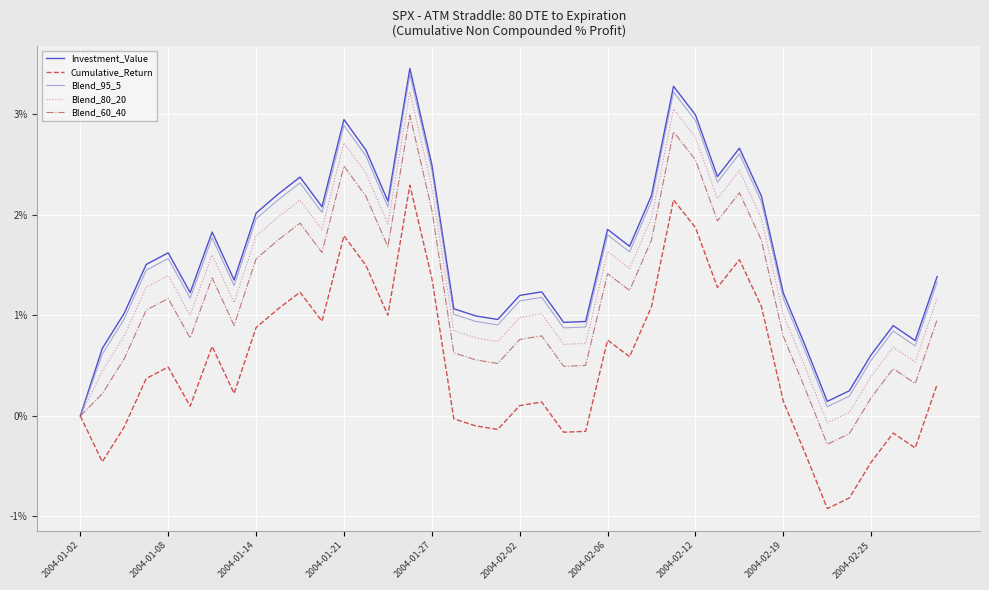

What is the maximum value for Blend_80_20?

3.2